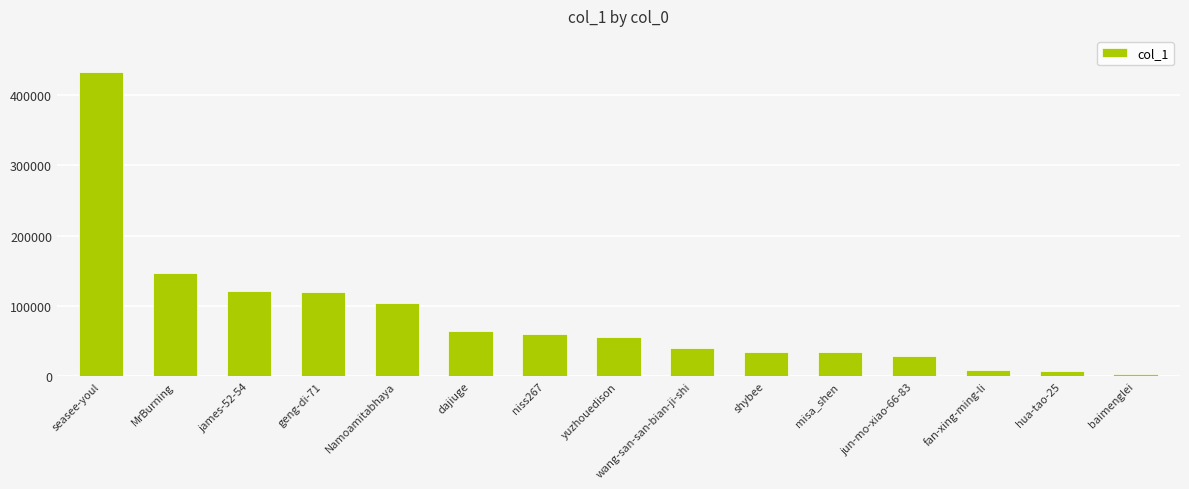

The chart shows a value of 64372 at dajiuge. True or false?

True